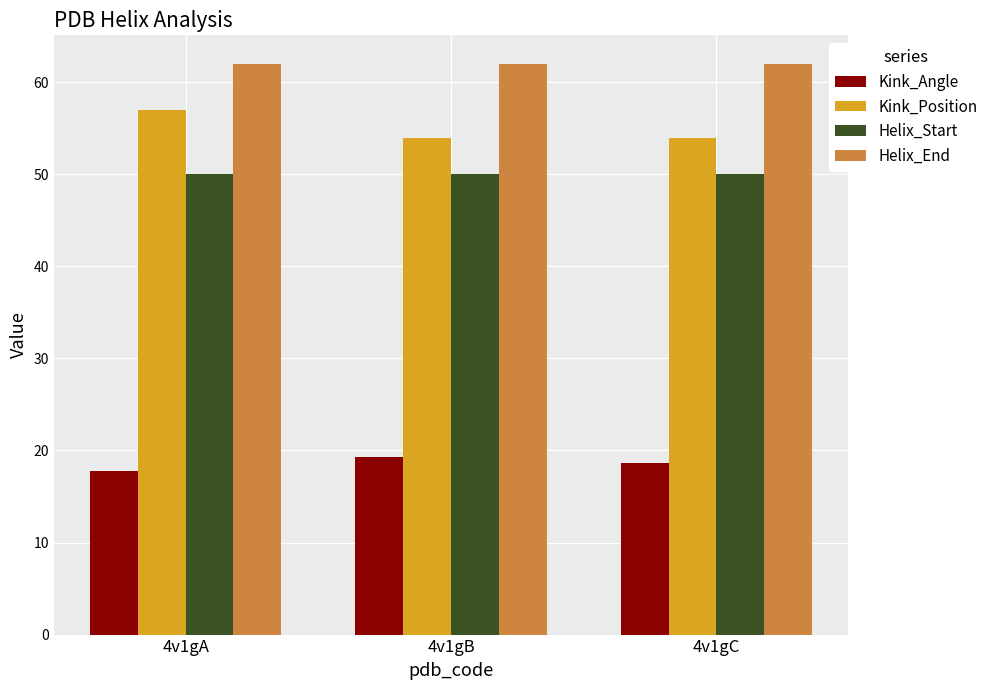

How many distinct data groups are displayed?

4